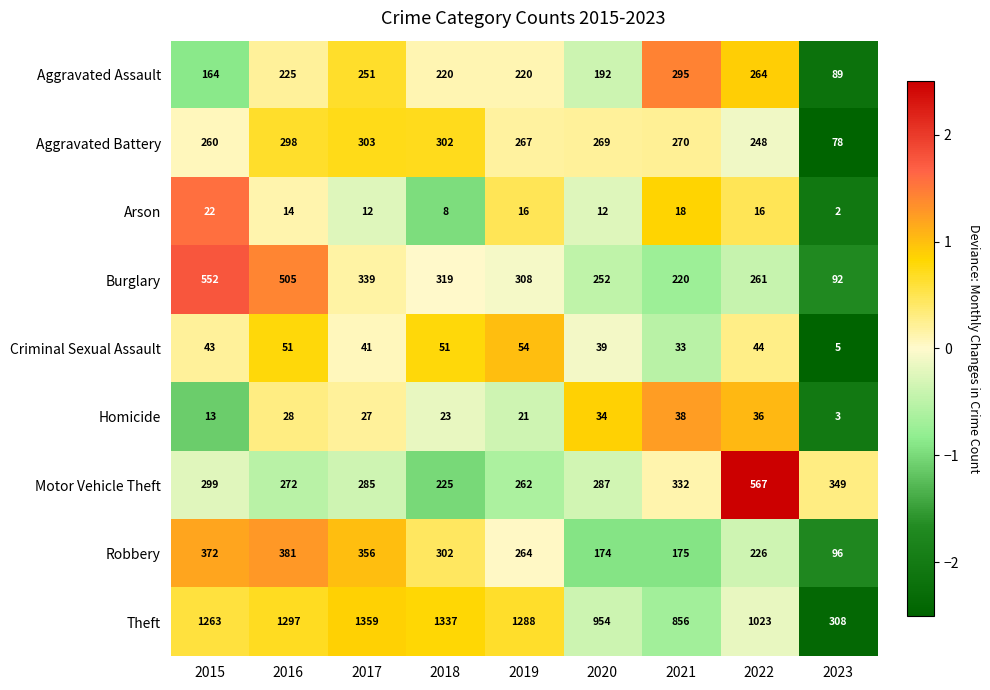

Which category has the lowest value in the Motor Vehicle Theft series?

2018